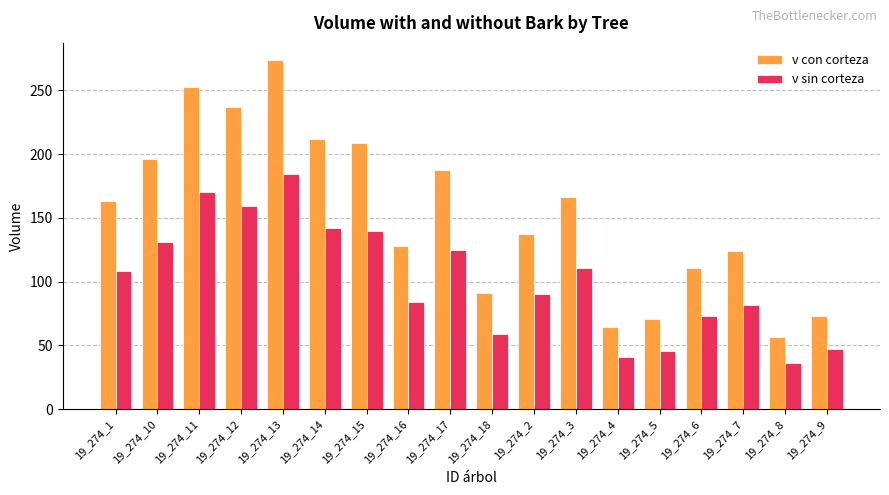

What is the label of the 16th bar from the right?

19_274_11